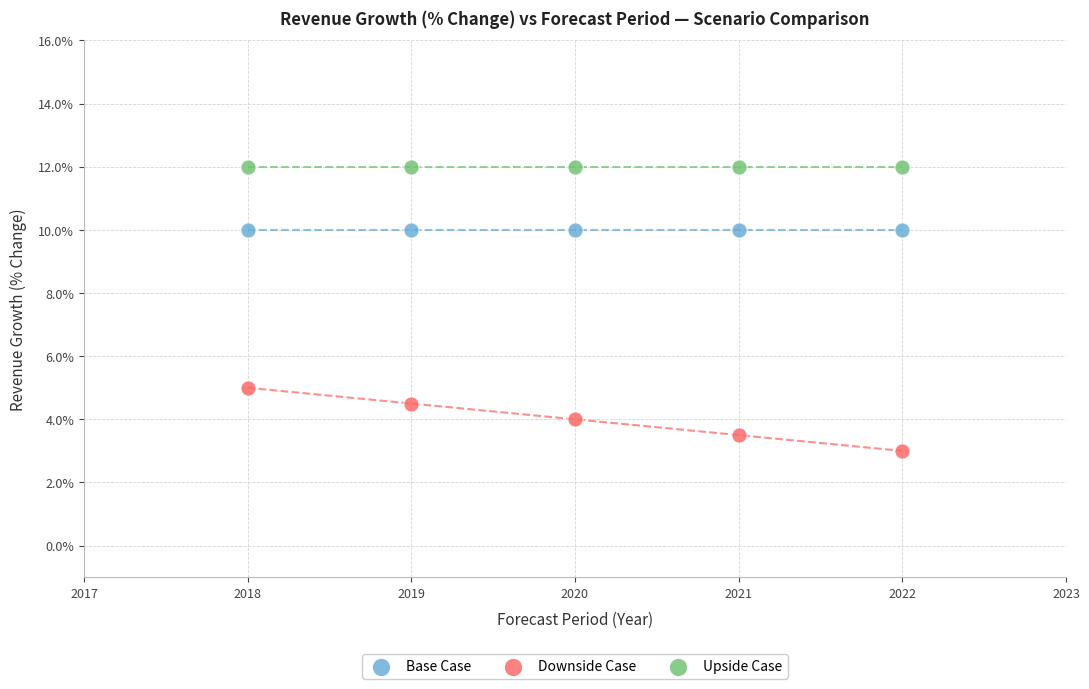

What are all the series names shown in the legend?

Base Case, Downside Case, Upside Case